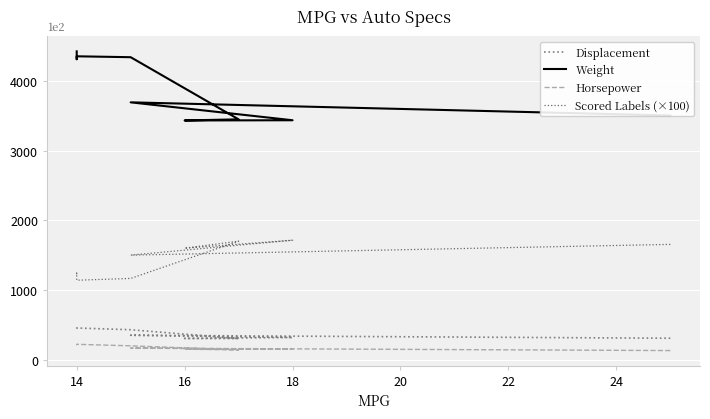

Reading left to right, list all the values displayed in this chart.

Displacement: 307.0	350.0	318.0	304.0	302.0	429.0	454.0	440.0	455.0
Weight: 3504.0	3693.0	3436.0	3433.0	3449.0	4341.0	4354.0	4312.0	4425.0
Horsepower: 130.0	165.0	150.0	150.0	140.0	198.0	220.0	215.0	225.0
Scored Labels (×100): 1653.9	1500.0	1713.9	1600.0	1700.1	1165.5	1139.4	1241.3	1215.9